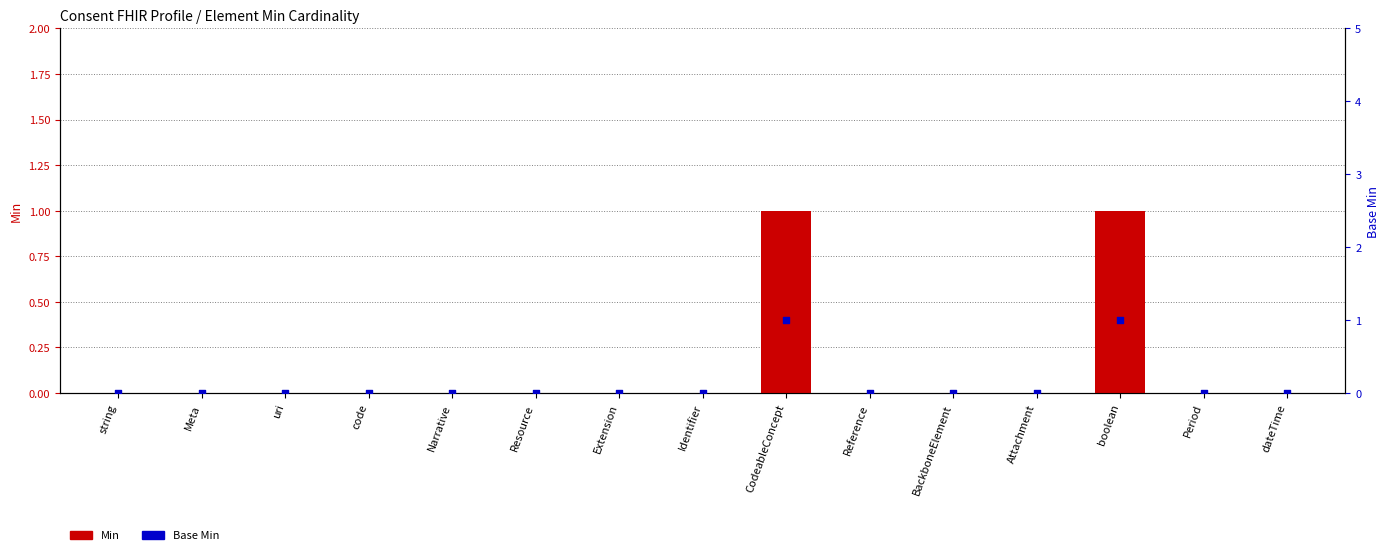

Which series has the widest spread of Y values?

Min